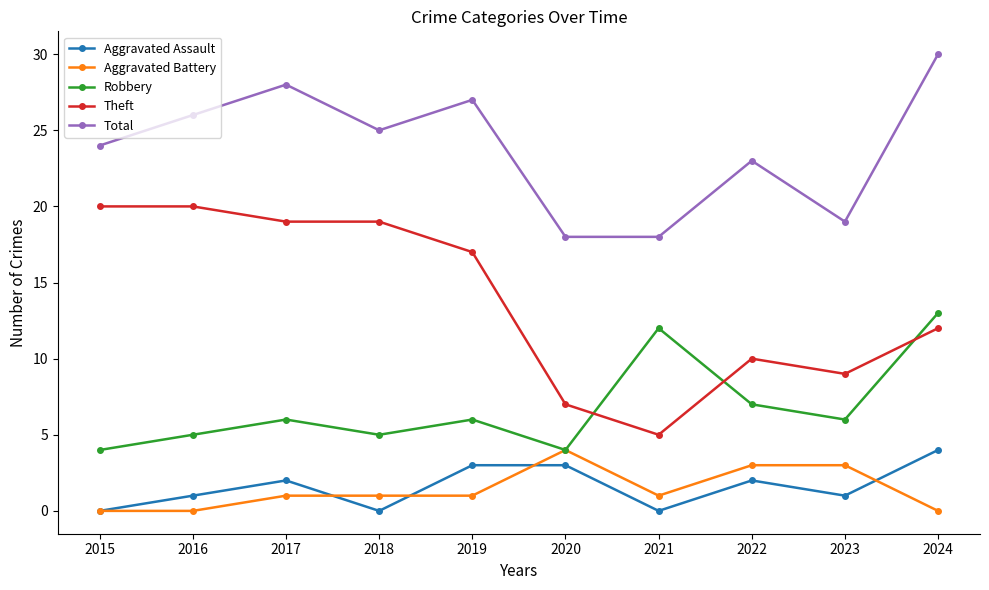

How many interior local peaks does the Robbery series have?

3